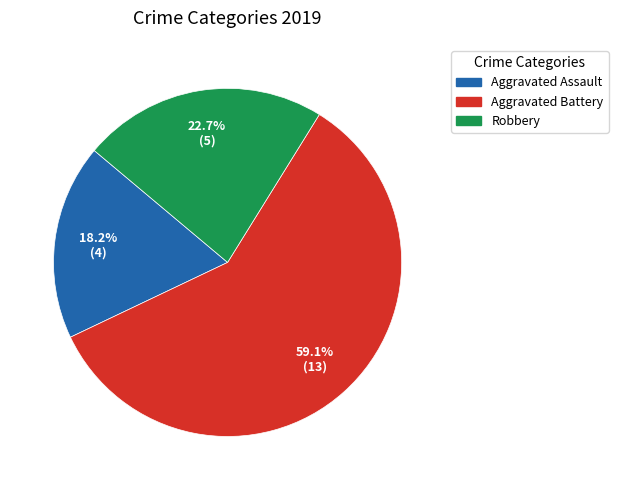

How many slices are in this pie chart?

3